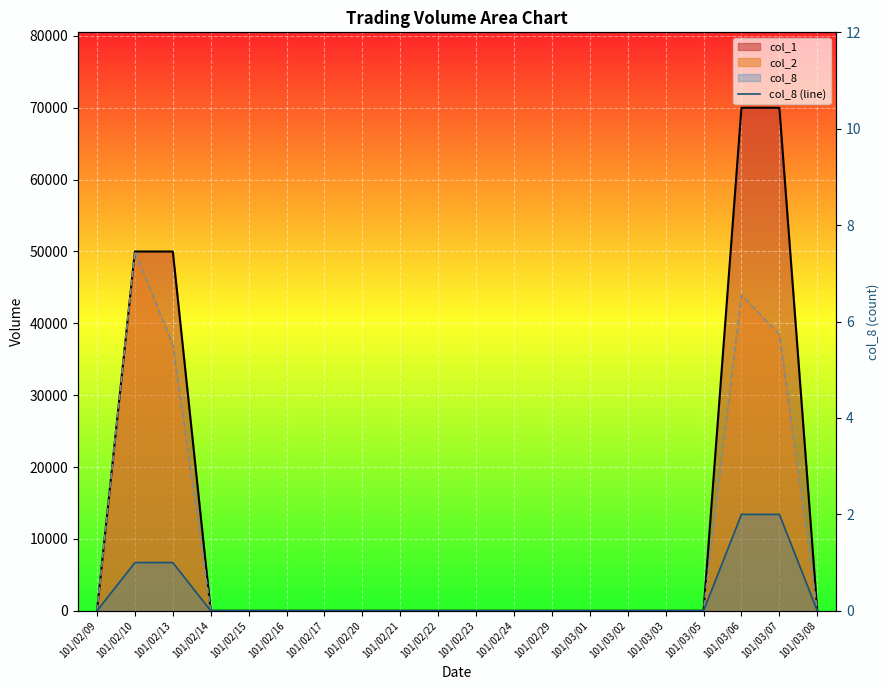

What position from the left is 101/03/06?

18